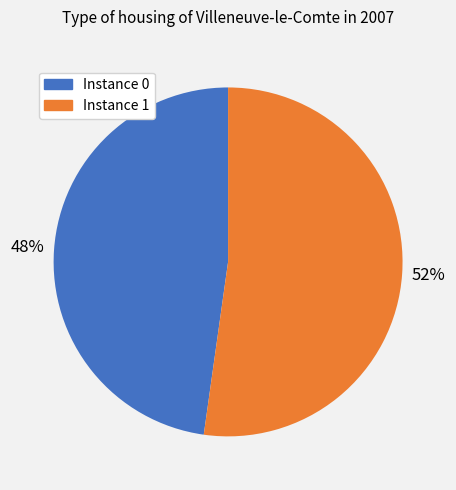

How many segments does this pie chart have?

2